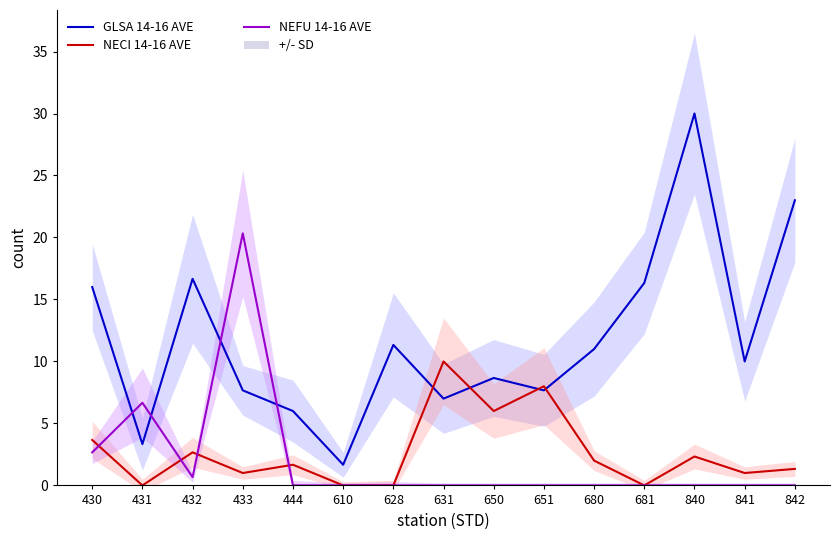

What is the difference between the maximum and minimum values in the NECI 14-16 AVE series?

10.0